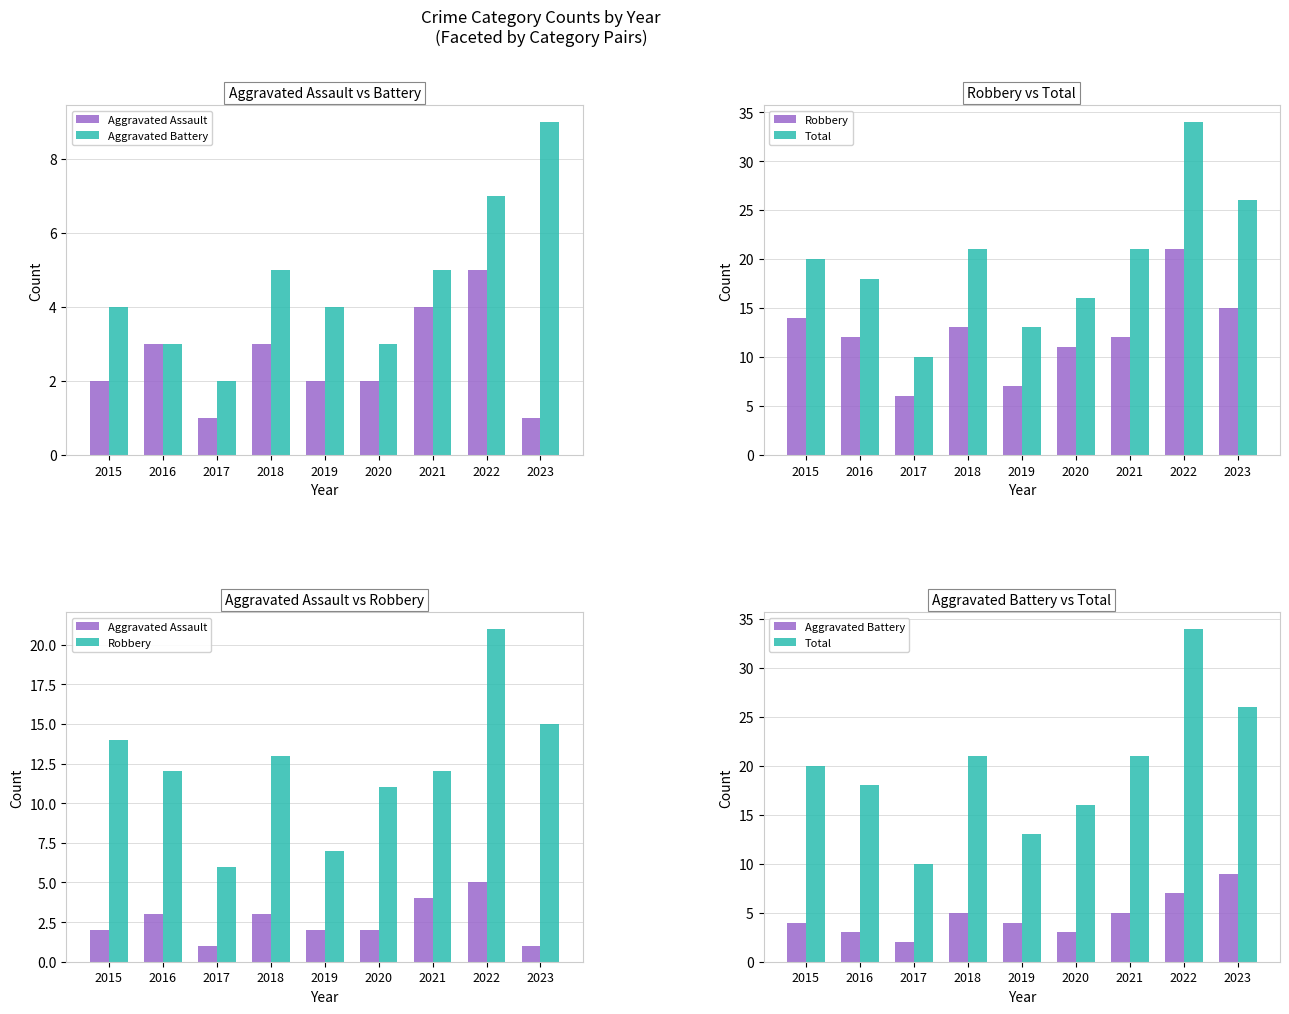

What is the spread (max minus min) of values at 2021?

17